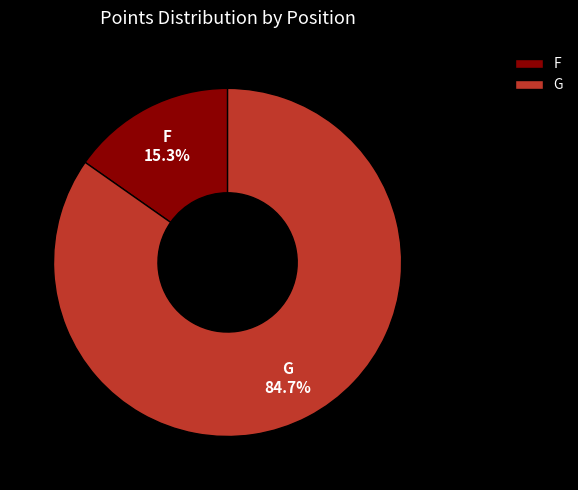

Is it true that F is 40% of the pie?

False